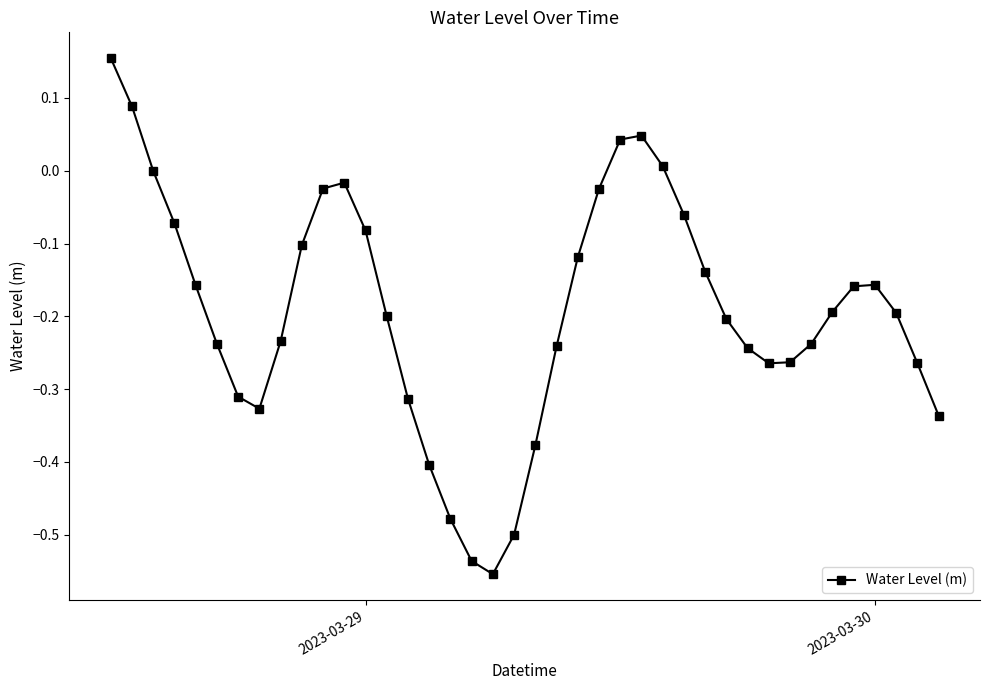

True or false: there are more than 2 points higher than both neighbors.

True